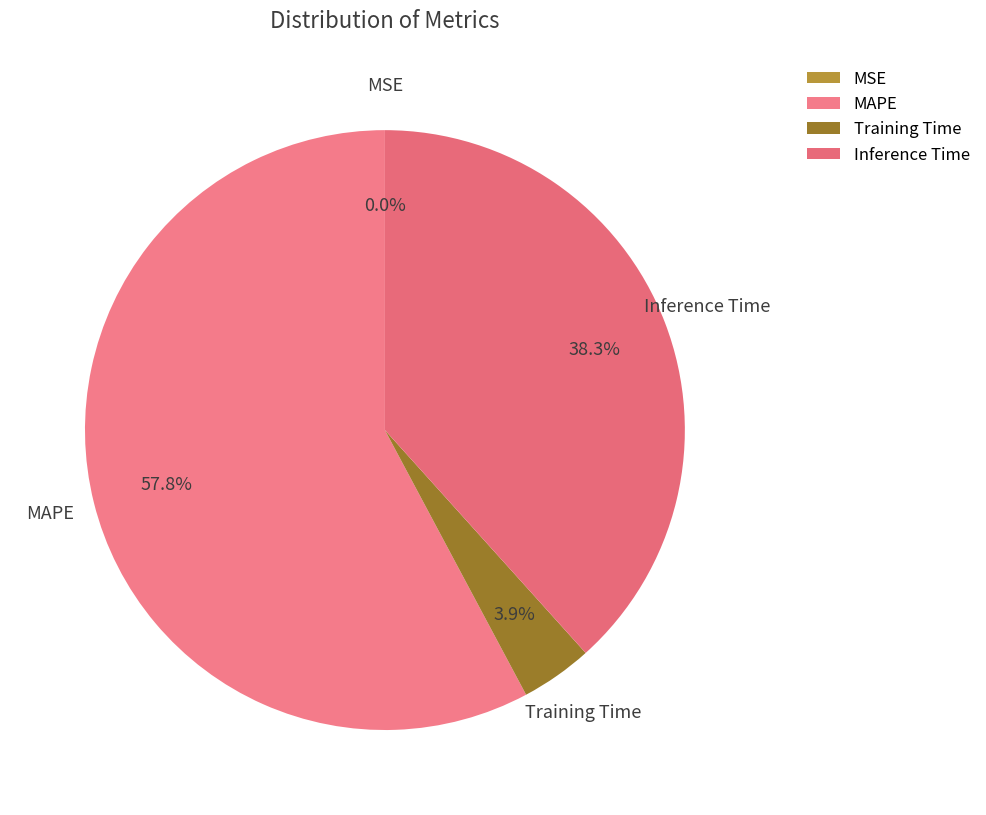

To the nearest percent, what is the difference between the MAPE and Training Time slice percentages?

54%